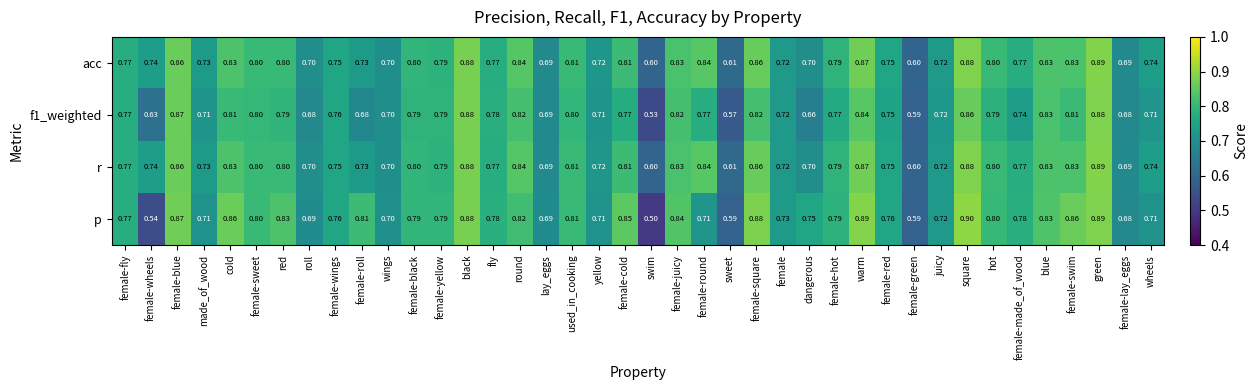

Which category has the lowest value across all series?

swim